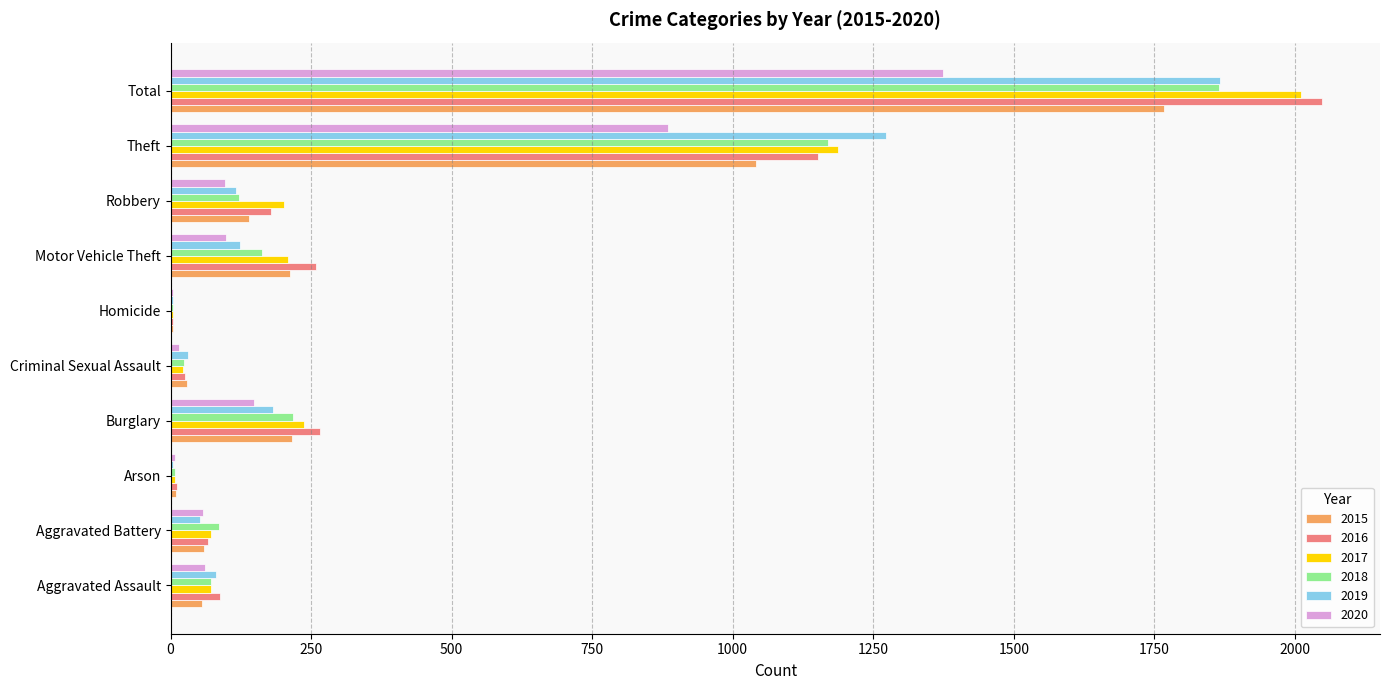

Which category has the highest value across all series?

Total